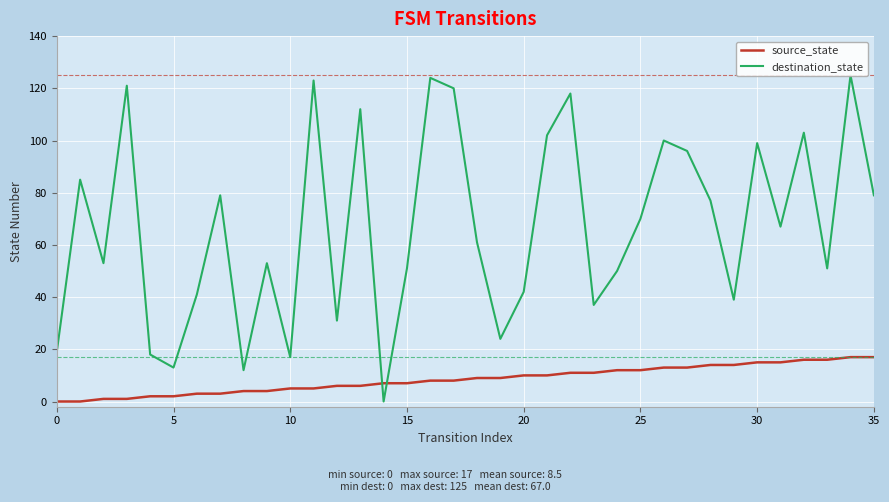

What is the maximum value for source_state?

17